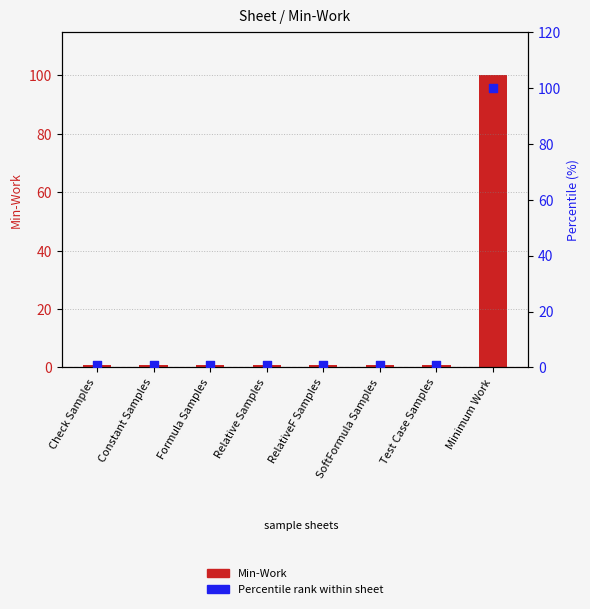

Which series has the largest total across all categories?

Min-Work